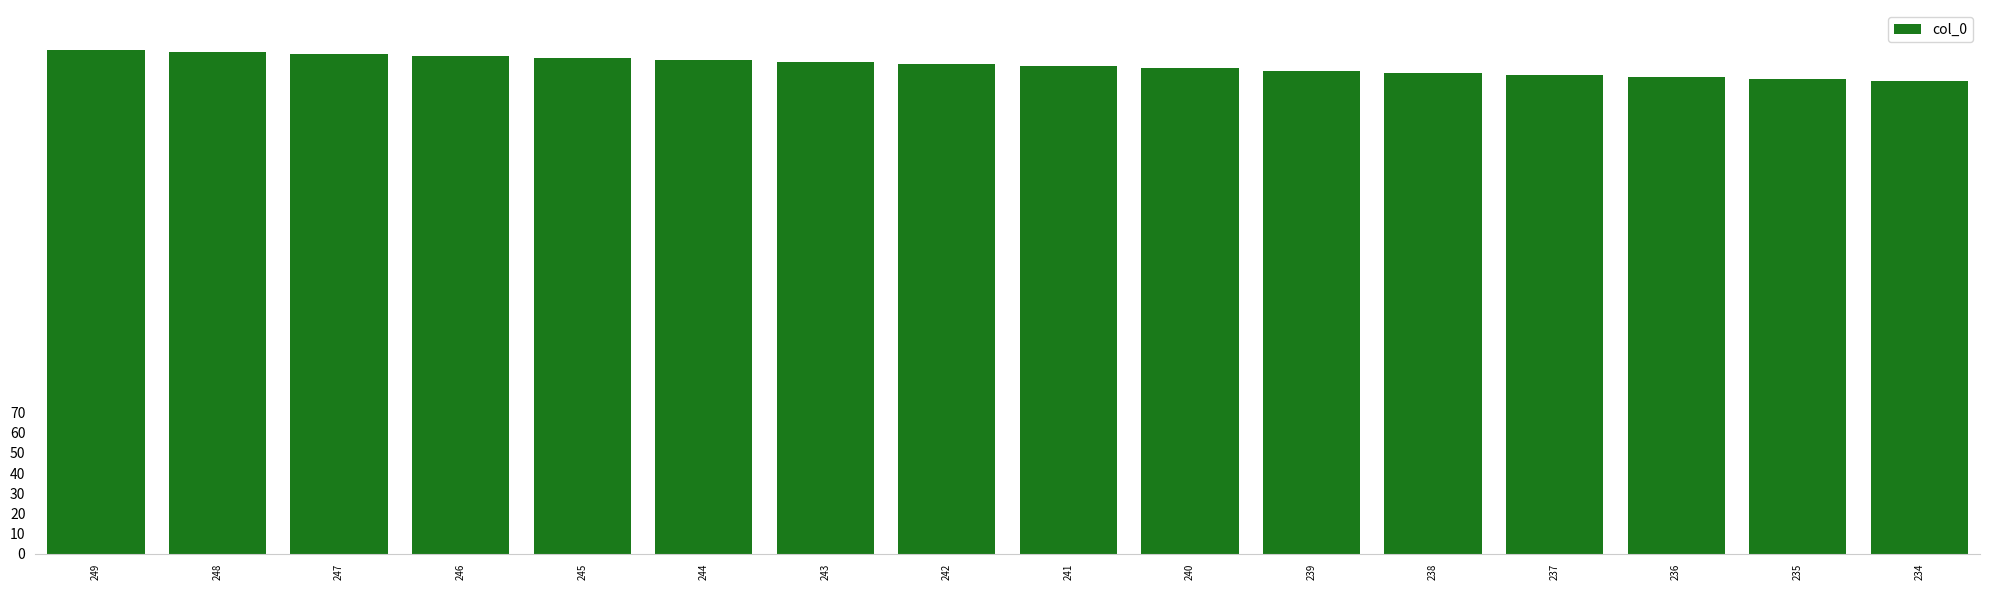

What is the difference between the maximum and minimum values?

15